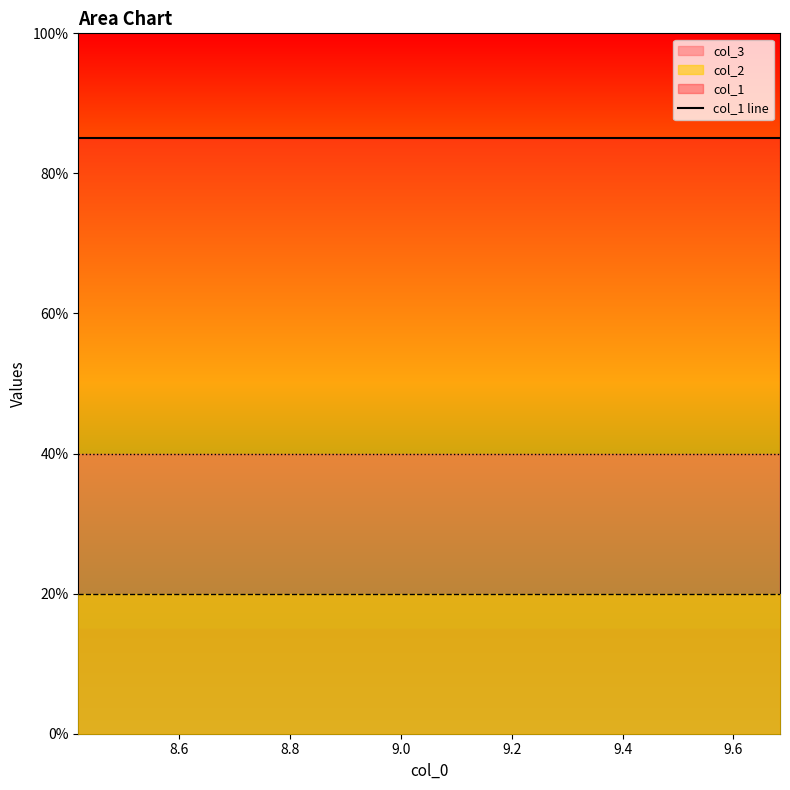

What value does the col_2 series have at 6?

0.2